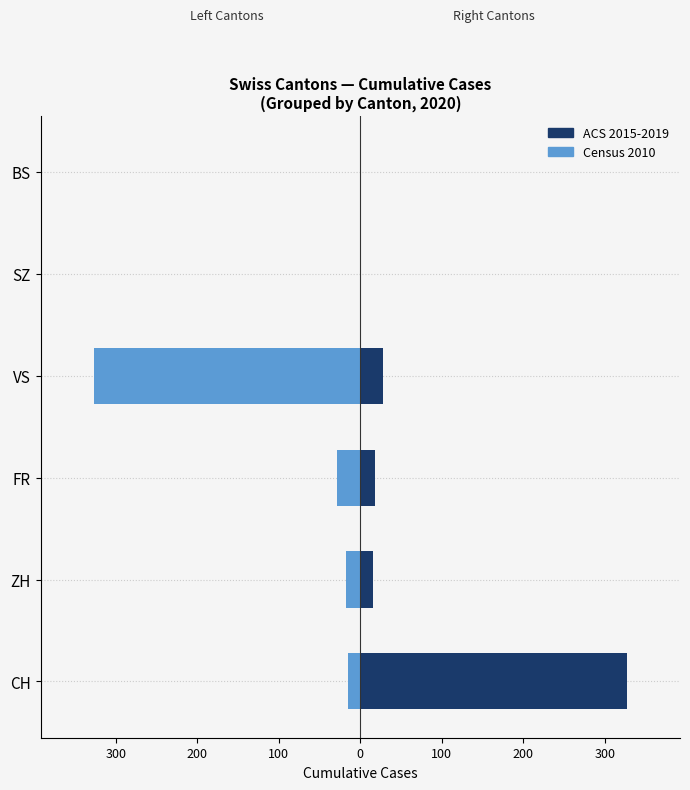

True or false: ACS 2015-2019 has a value of 29 at FR.

False